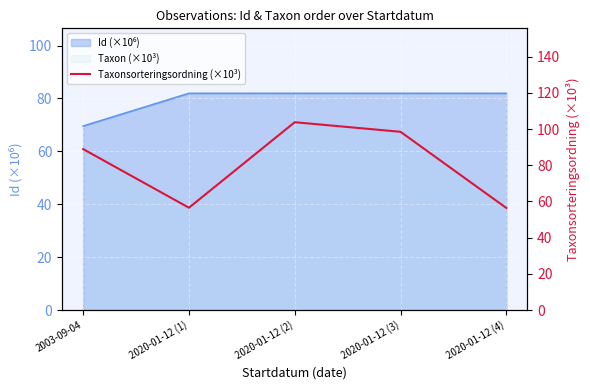

Where does the data first go above 88?

2003-09-04